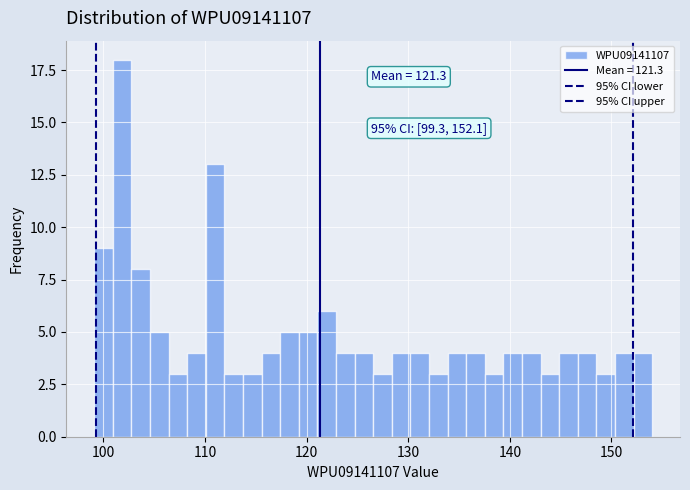

Read against the x-axis, roughly where is the centre of the tallest bar?

102